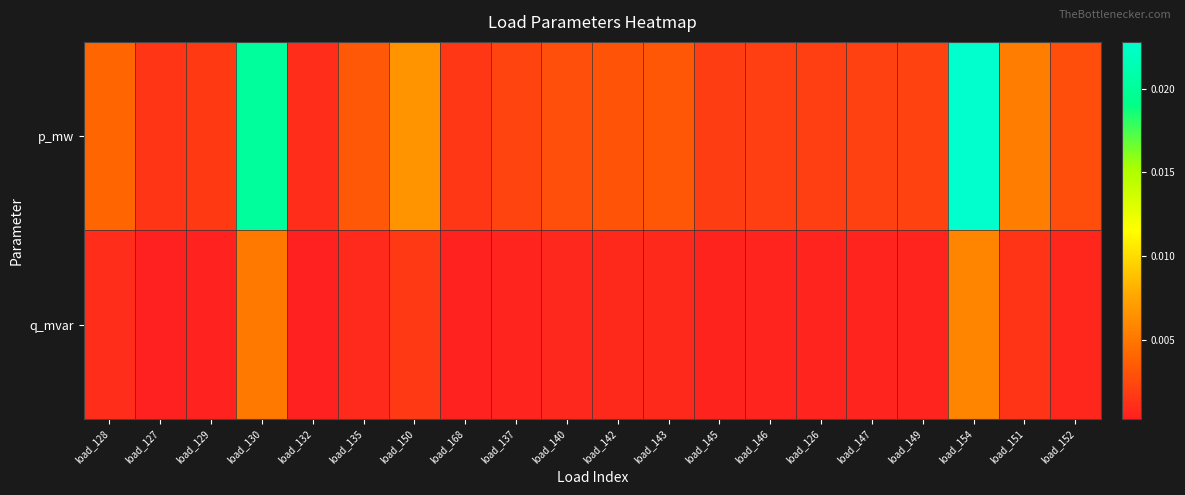

At which category is the sum across all series the highest?

load_154